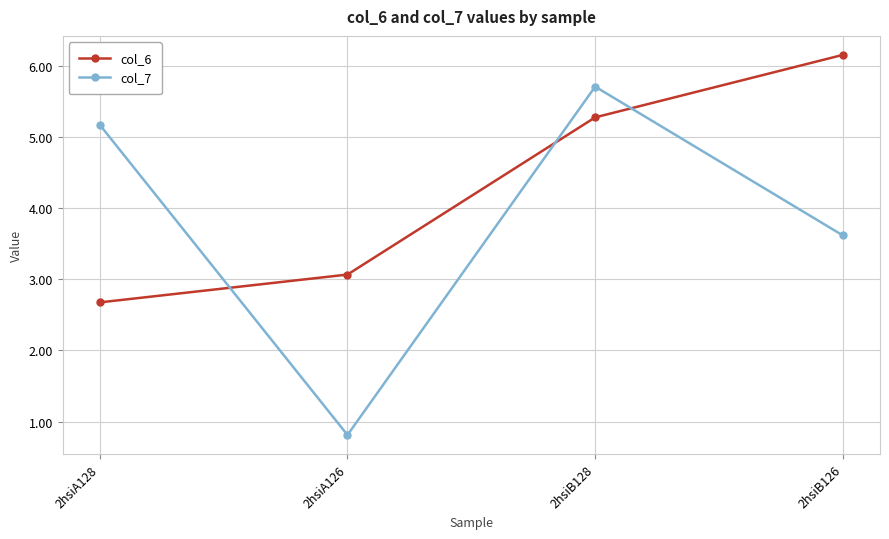

Reading left to right, what are all the values shown in this chart?

col_6: 2.7	3.1	5.3	6.2
col_7: 5.2	0.8	5.7	3.6